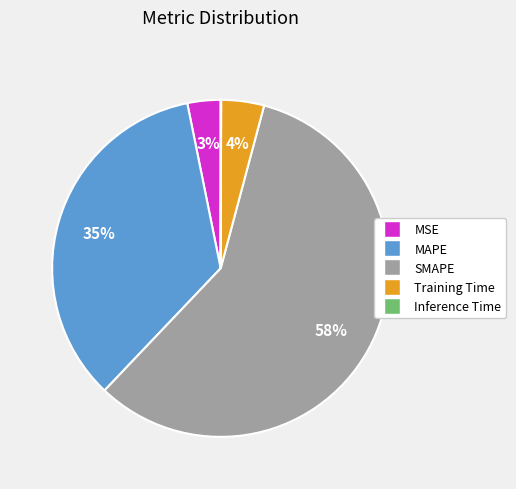

To the nearest percent, what is the combined percentage of SMAPE and MSE?

61%